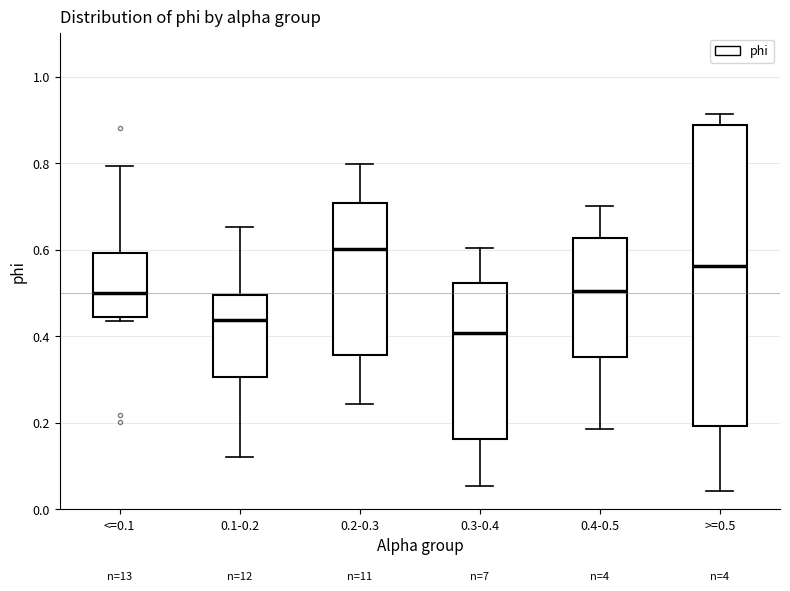

Comparing the boxes themselves (not the whiskers), which one is the tallest?

>=0.5